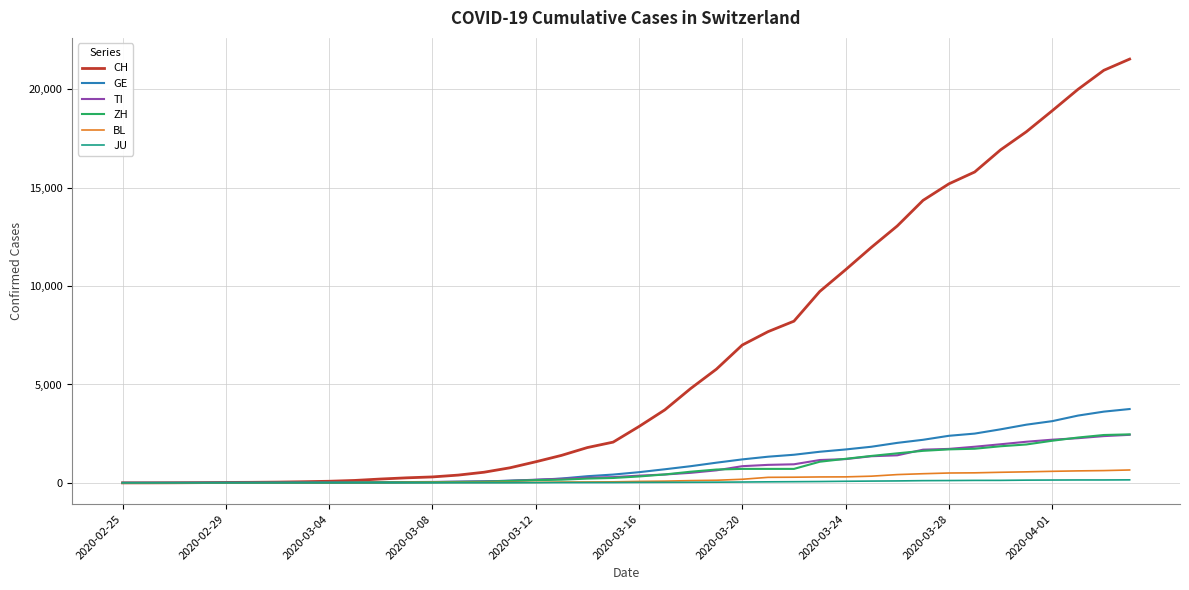

Which series has the largest total across all categories?

CH